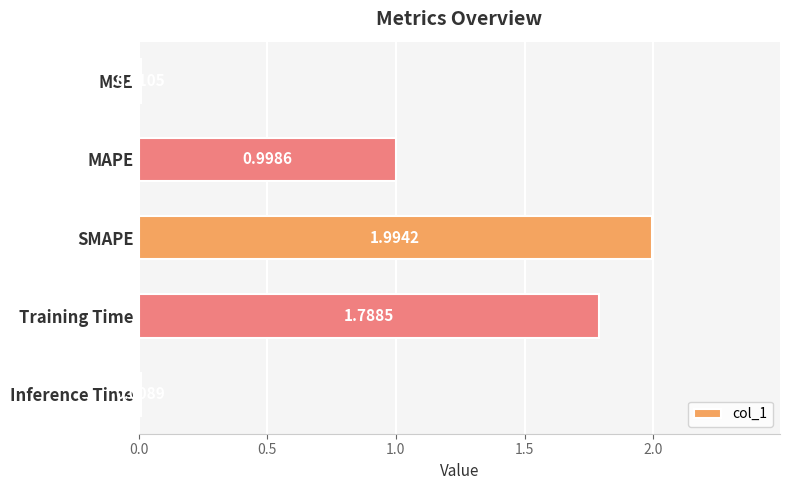

Which label corresponds to the largest value in the chart?

SMAPE